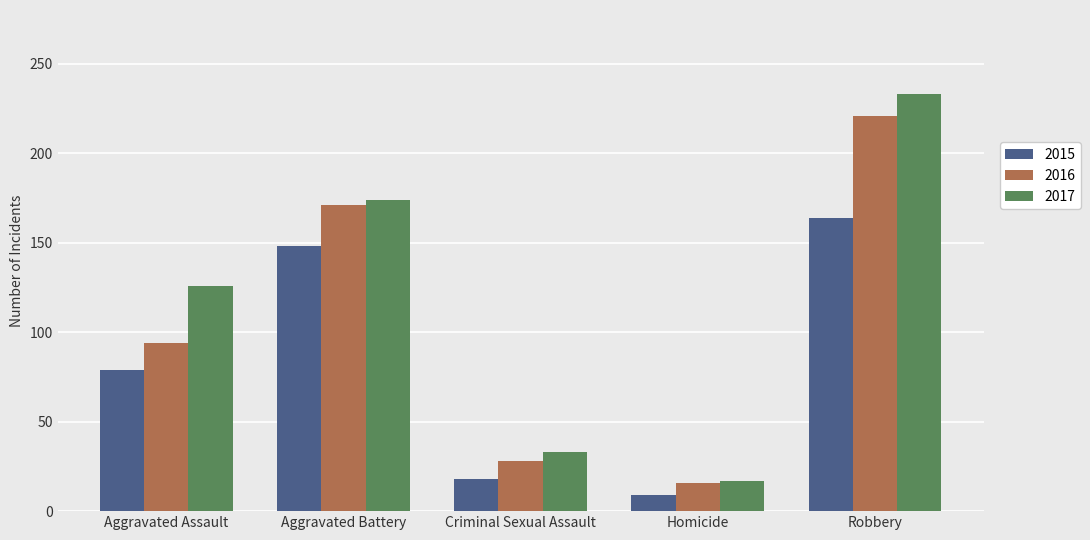

What position from the left is Aggravated Battery?

2